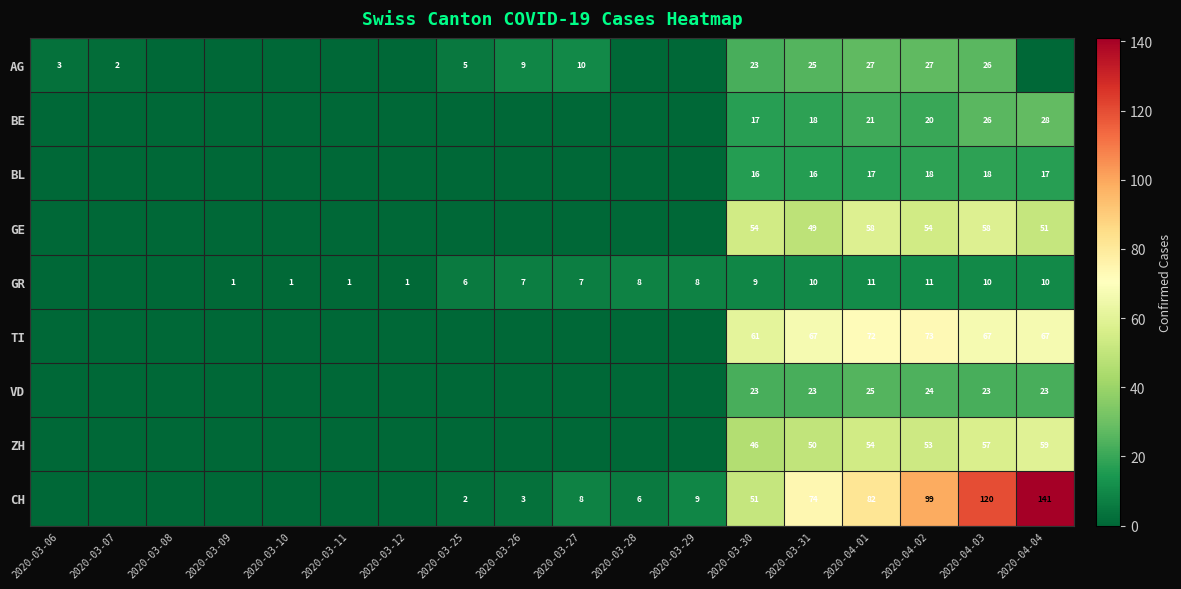

The GE series shows 20 at 2020-03-31. True or false?

False